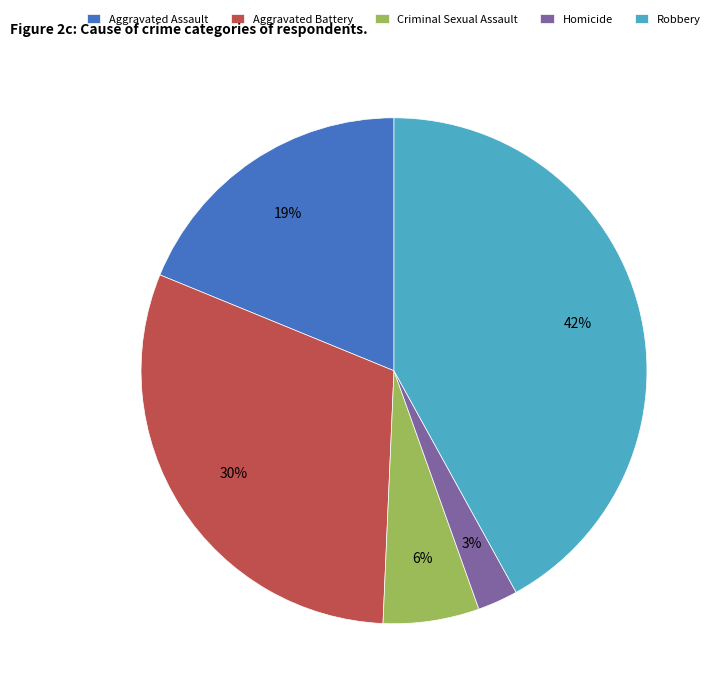

Is there any slice that represents more than half of the pie?

No